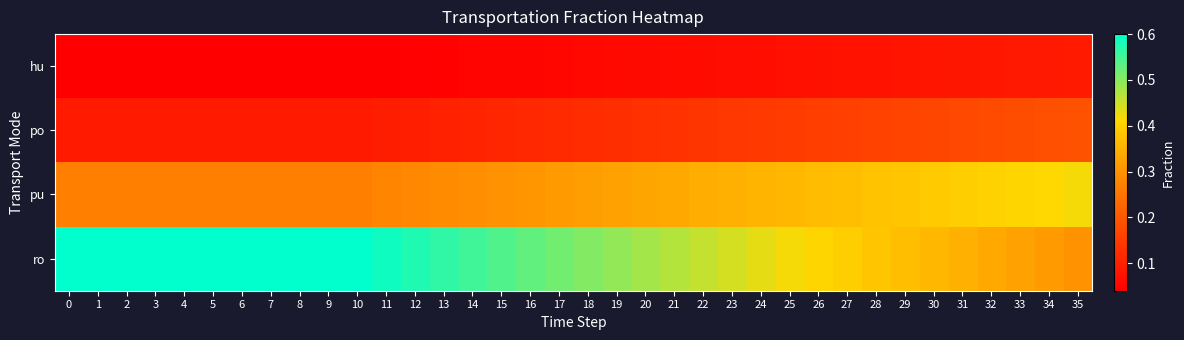

Between 31 and 20, which is larger?

31